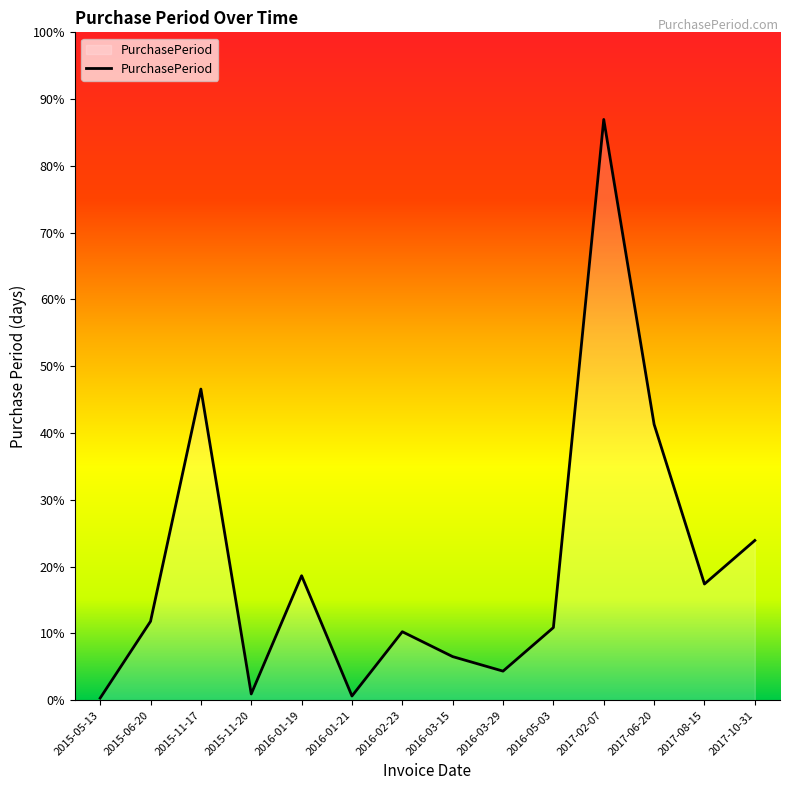

What is the average value?

64